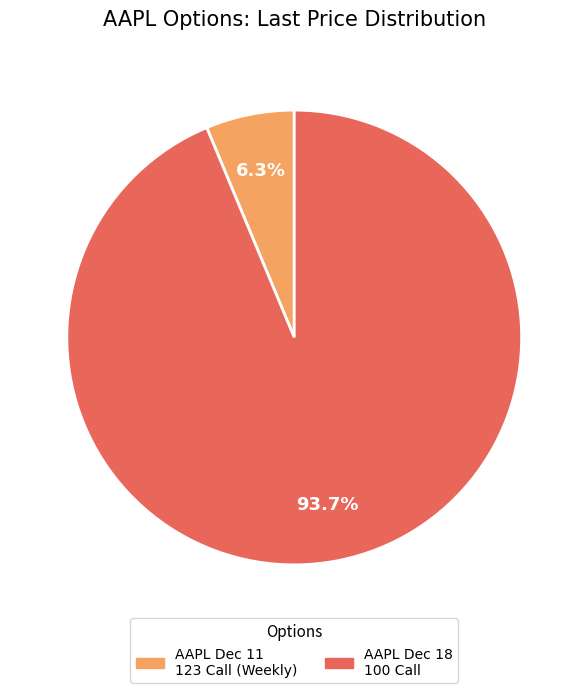

Is there any slice that represents more than half of the pie?

Yes